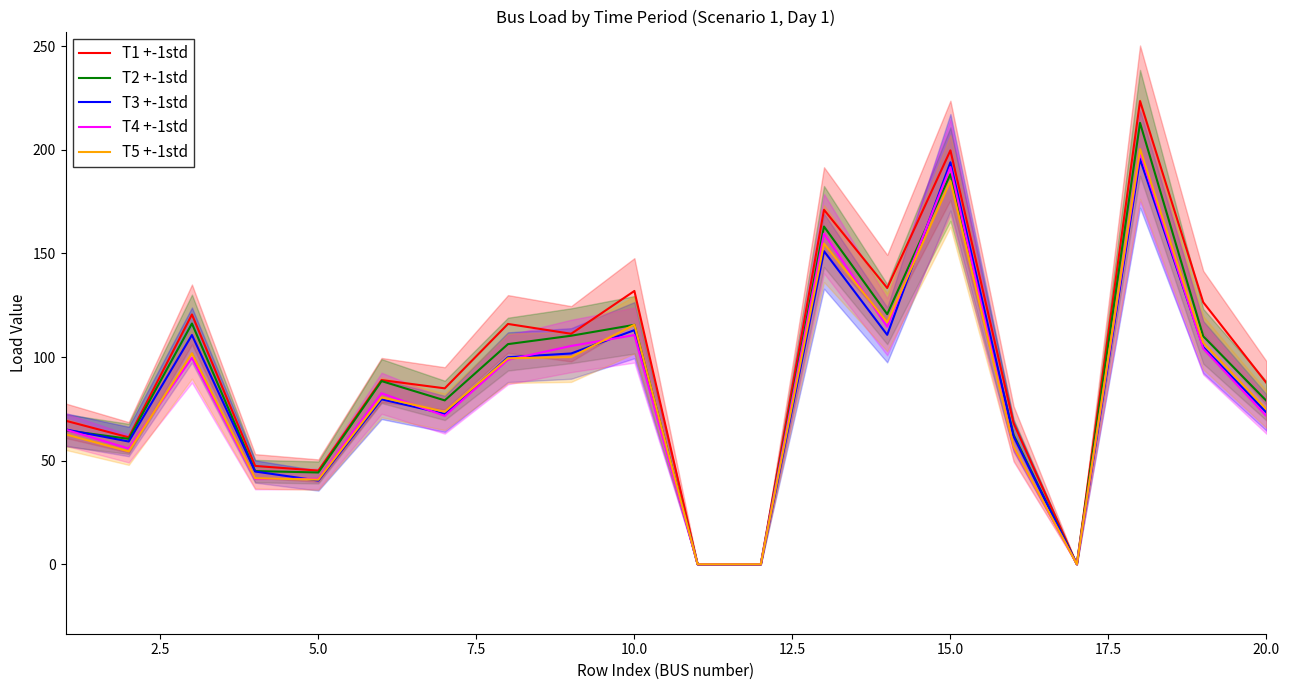

What is the difference between the maximum and second lowest values in the T3 +-1std series?

195.5